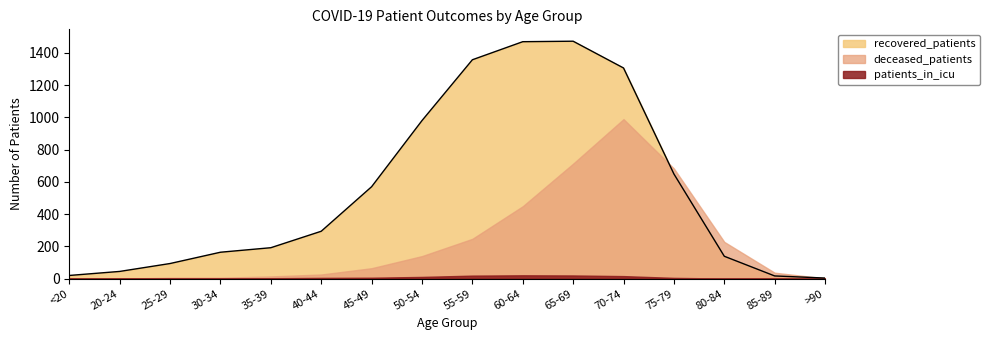

At 80-84, list the series in order from smallest to largest.

patients_in_icu, recovered_patients, deceased_patients